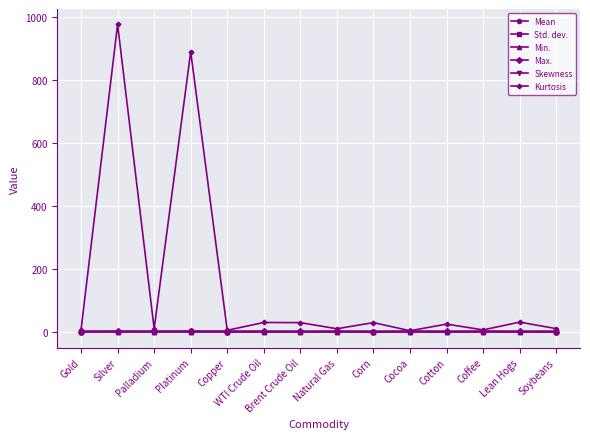

Which series has the largest total across all categories?

Kurtosis